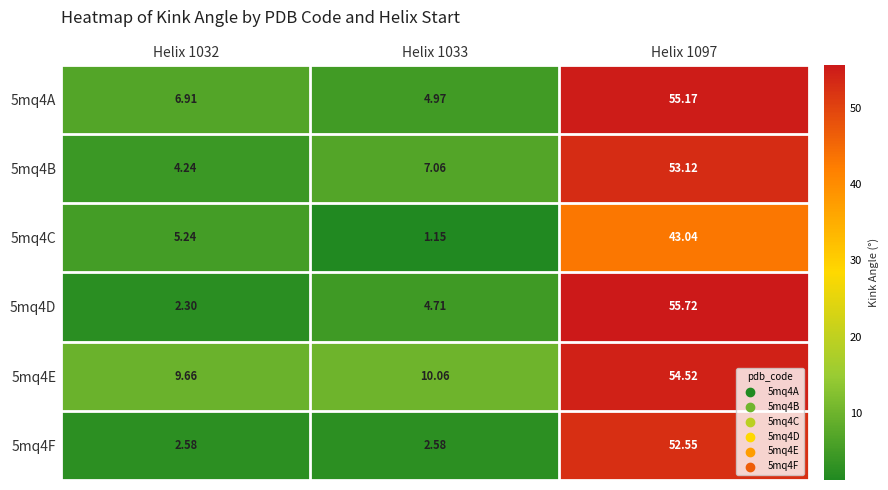

At how many categories does at least one series exceed 46?

1